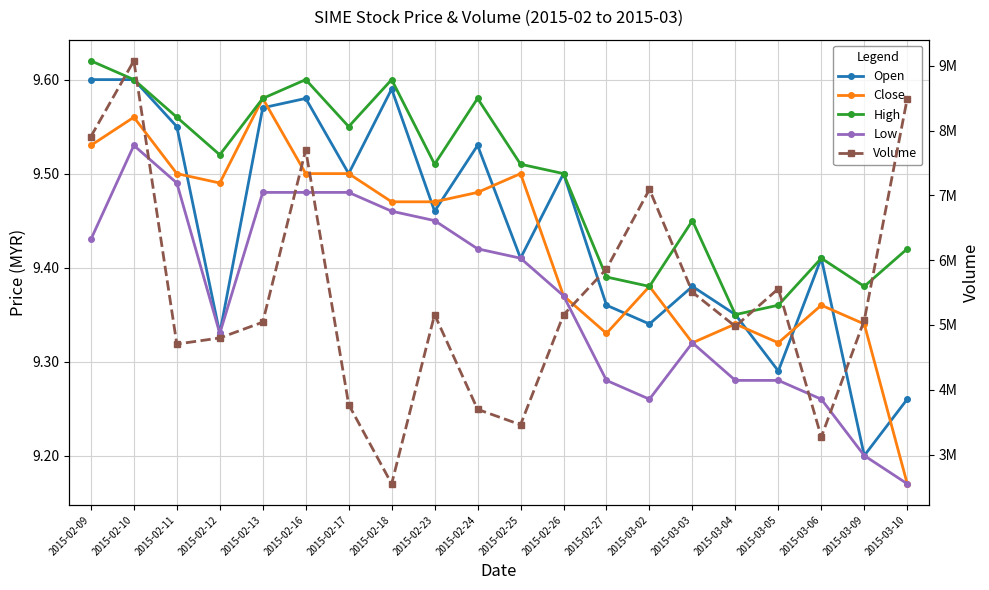

How many categories are shown in the chart?

20